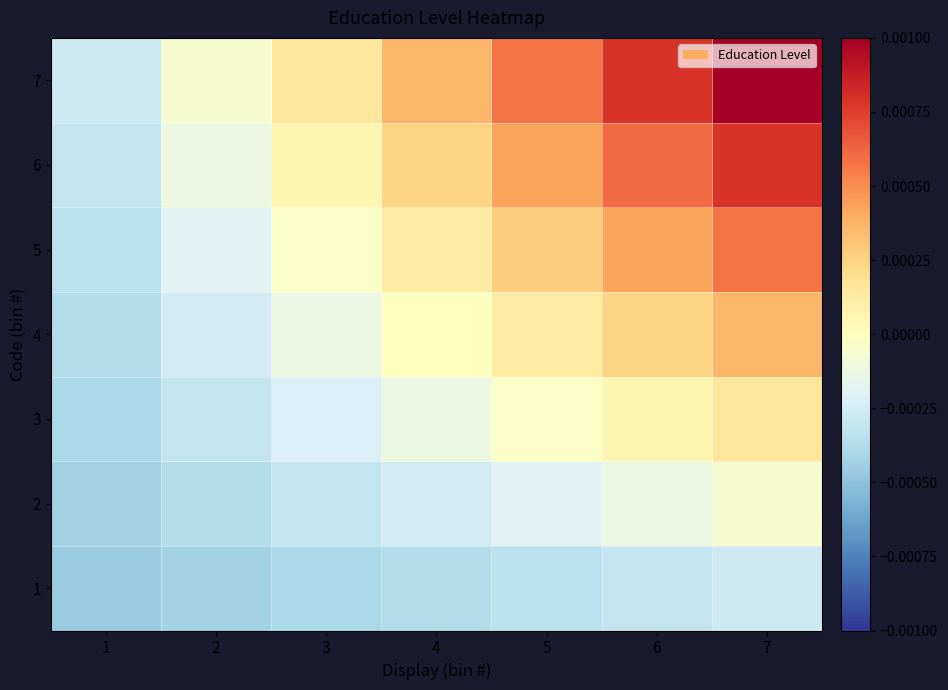

At how many categories does at least one series exceed 0?

5